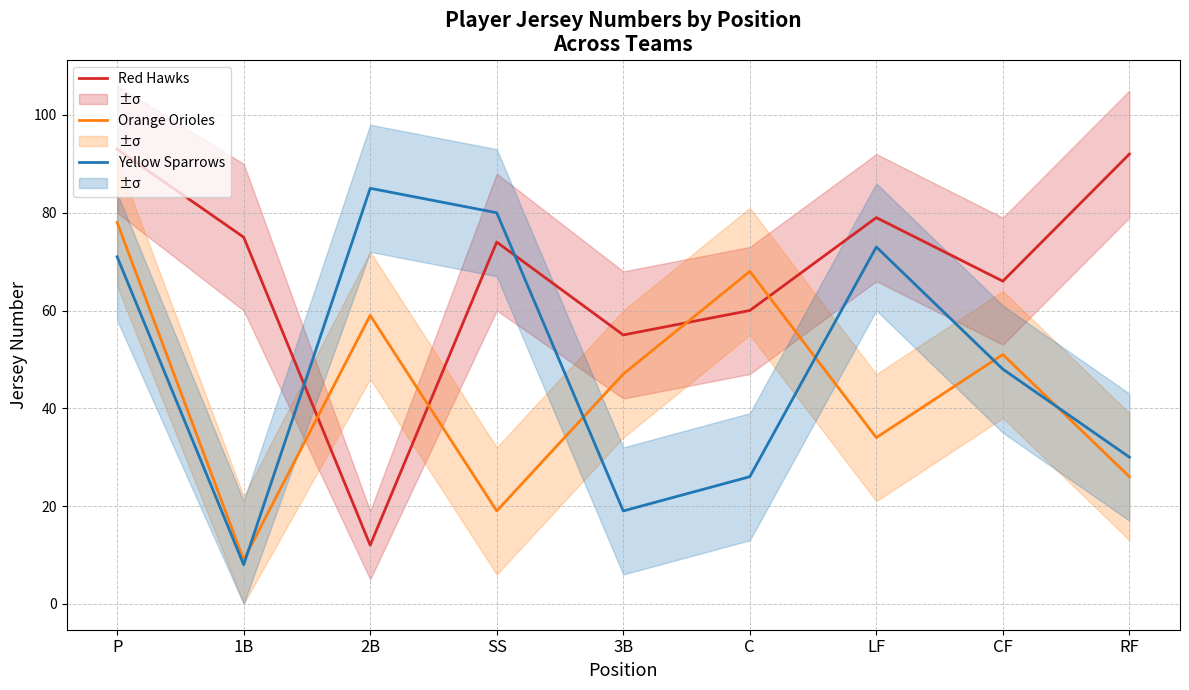

How many lines are shown in the chart?

3